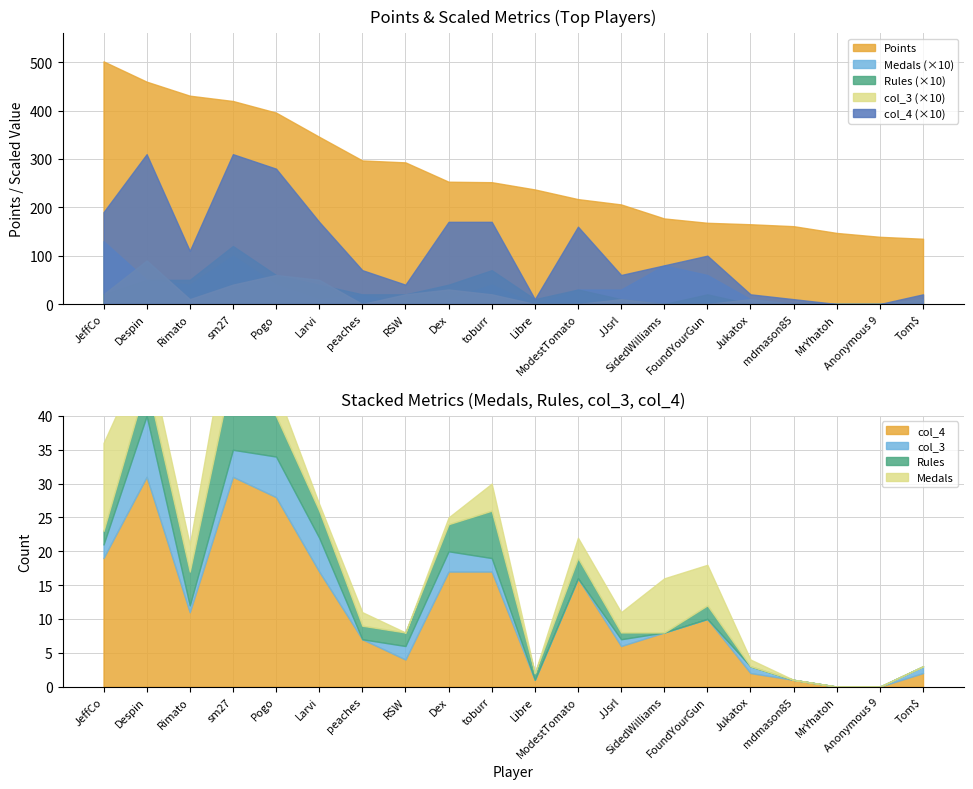

Reading left to right, extract all data points from this chart.

Points: 502	460	431	420	396	346	297	293	253	252	237	217	206	177	168	165	161	147	139	135
Medals: 13	5	4	10	4	1	2	0	1	4	0	3	3	8	6	1	0	0	0	0
Rules: 2	5	5	12	6	4	2	2	4	7	1	3	1	0	2	0	0	0	0	0
col_3: 2	9	1	4	6	5	0	2	3	2	0	0	1	0	0	1	0	0	0	1
col_4: 19	31	11	31	28	17	7	4	17	17	1	16	6	8	10	2	1	0	0	2